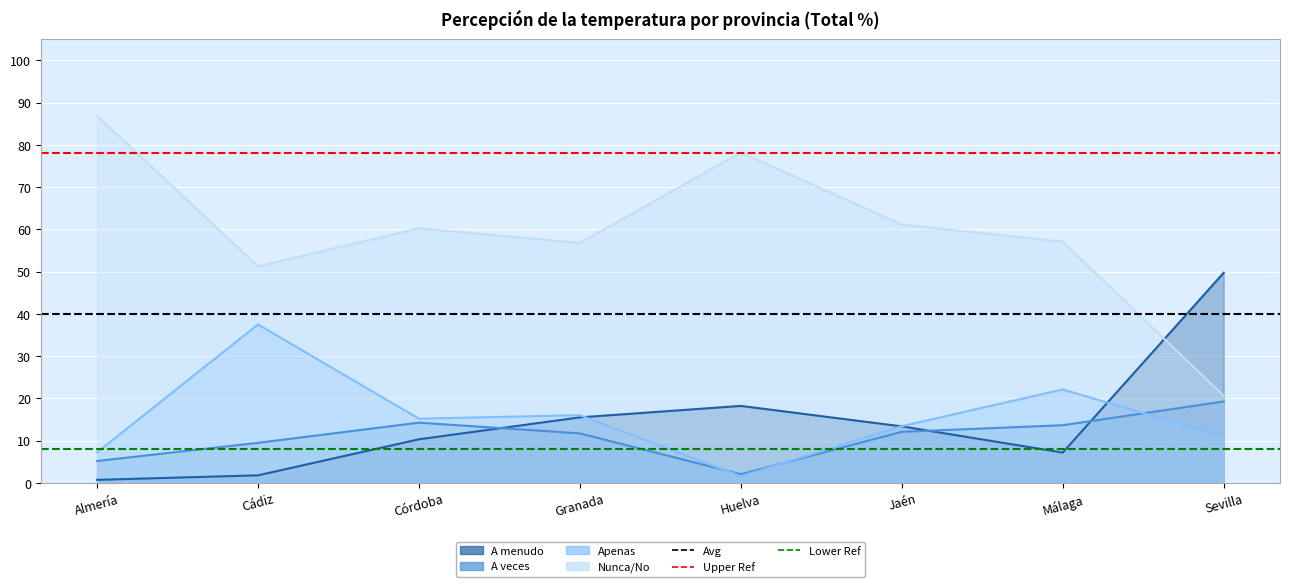

What position from the right is Jaén?

3